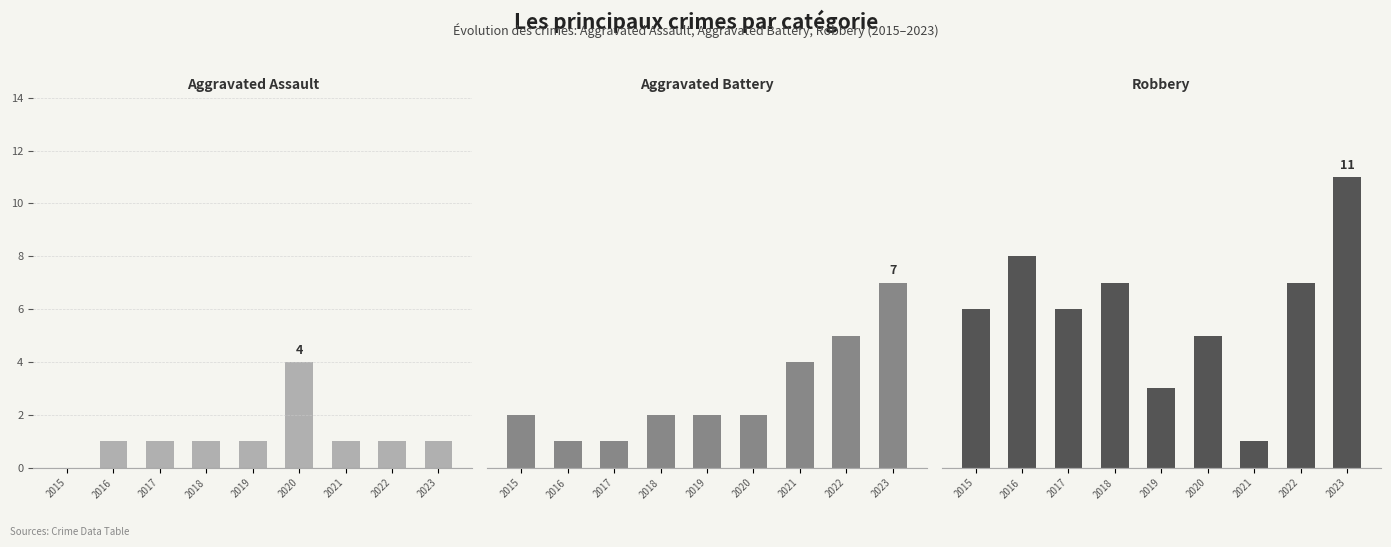

At which label does Robbery reach its minimum?

2021